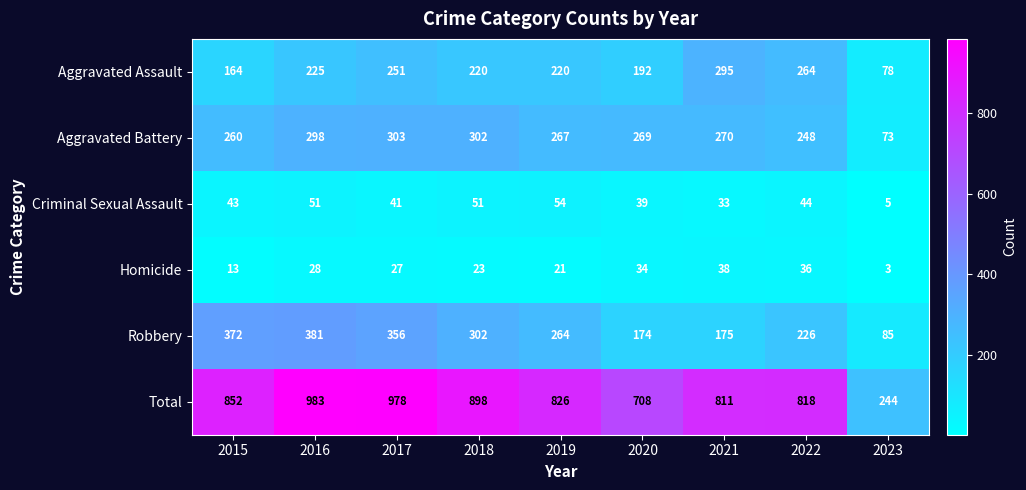

What is the difference between the maximum and minimum values in the Aggravated Battery series?

230